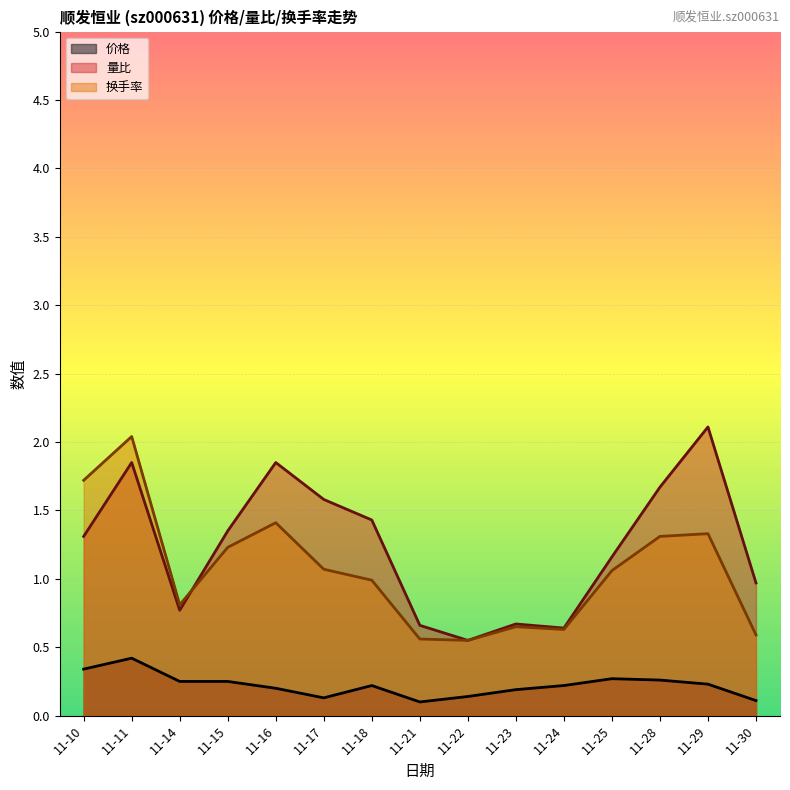

In 价格, how many points are lower than both neighbors (excluding endpoints)?

2